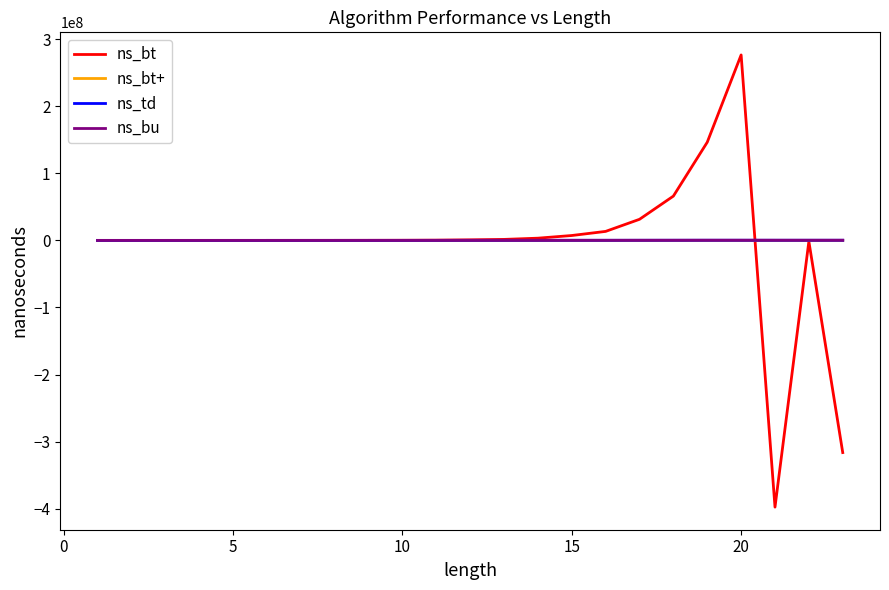

What is the difference between the maximum and minimum values in the ns_bt+ series?

1520